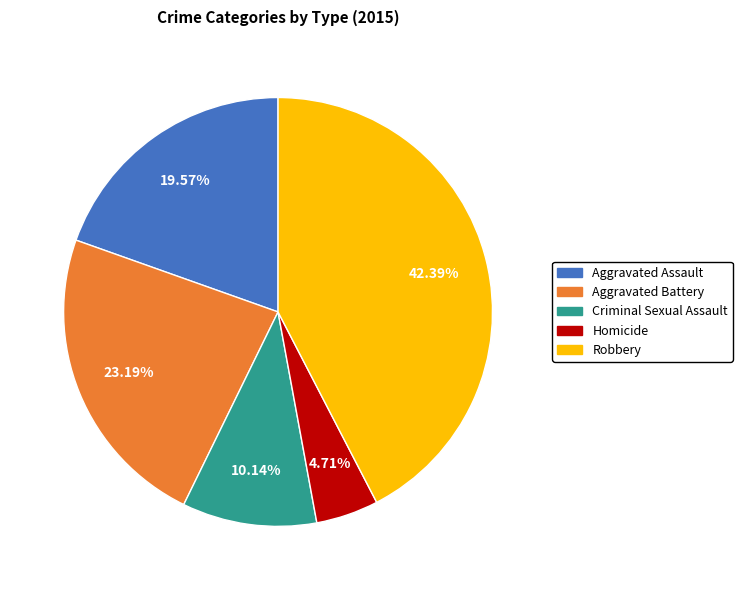

To the nearest percent, what is the difference between the largest and smallest slice percentages?

38%